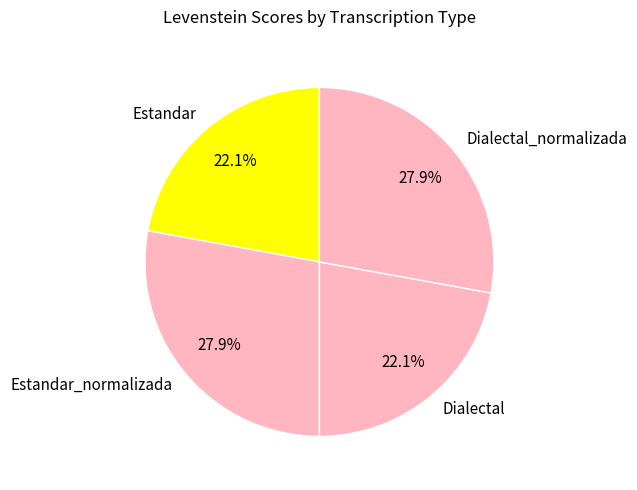

What is the ratio of the value at Dialectal to the value at Estandar_normalizada?

0.8